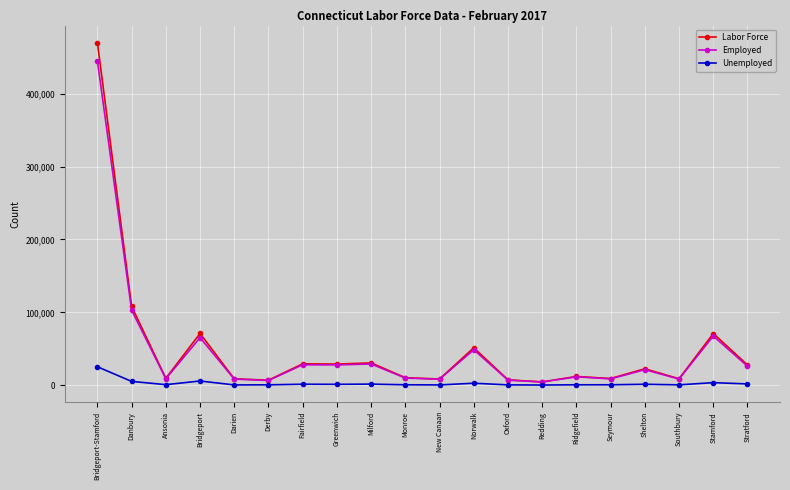

What is the minimum value shown in the chart?

179